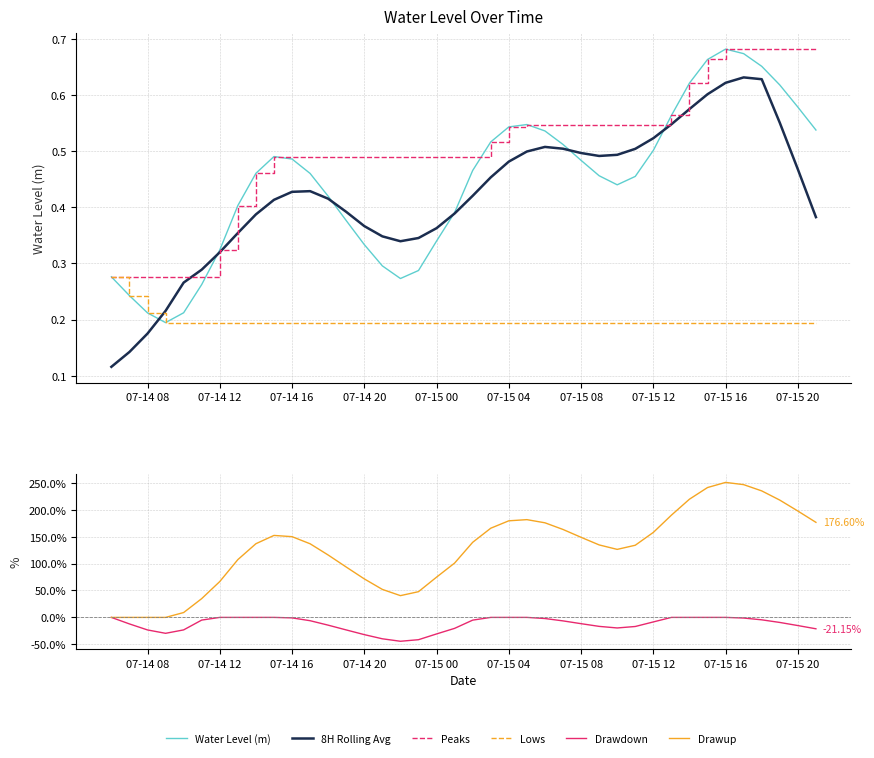

Reading left to right, extract all data points from this chart.

Water Level (m): 0.3	0.2	0.2	0.2	0.2	0.3	0.3	0.4	0.5	0.5	0.5	0.5	0.4	0.4	0.3	0.3	0.3	0.3	0.3	0.4	0.5	0.5	0.5	0.5	0.5	0.5	0.5	0.5	0.4	0.5	0.5	0.6	0.6	0.7	0.7	0.7	0.7	0.6	0.6	0.5
8H Rolling Avg: 0.1	0.1	0.2	0.2	0.3	0.3	0.3	0.4	0.4	0.4	0.4	0.4	0.4	0.4	0.4	0.3	0.3	0.3	0.4	0.4	0.4	0.5	0.5	0.5	0.5	0.5	0.5	0.5	0.5	0.5	0.5	0.5	0.6	0.6	0.6	0.6	0.6	0.6	0.5	0.4
Peaks: 0.3	0.3	0.3	0.3	0.3	0.3	0.3	0.4	0.5	0.5	0.5	0.5	0.5	0.5	0.5	0.5	0.5	0.5	0.5	0.5	0.5	0.5	0.5	0.5	0.5	0.5	0.5	0.5	0.5	0.5	0.5	0.6	0.6	0.7	0.7	0.7	0.7	0.7	0.7	0.7
Lows: 0.3	0.2	0.2	0.2	0.2	0.2	0.2	0.2	0.2	0.2	0.2	0.2	0.2	0.2	0.2	0.2	0.2	0.2	0.2	0.2	0.2	0.2	0.2	0.2	0.2	0.2	0.2	0.2	0.2	0.2	0.2	0.2	0.2	0.2	0.2	0.2	0.2	0.2	0.2	0.2
Drawdown: 0.0	-12.1	-23.3	-29.6	-23.2	-5.0	0.0	0.0	0.0	0.0	-0.9	-6.1	-14.4	-23.3	-32.0	-39.7	-44.3	-41.4	-30.7	-20.3	-5.1	0.0	0.0	0.0	-2.1	-6.5	-11.7	-16.7	-19.6	-16.9	-8.4	0.0	0.0	0.0	0.0	-1.2	-4.5	-9.4	-15.2	-21.2
Drawup: 0.0	0.0	0.0	0.0	9.0	34.9	66.6	107.3	136.9	152.3	150.0	136.8	115.9	93.6	71.5	52.0	40.4	47.8	74.8	101.0	139.5	165.7	179.5	181.6	175.8	163.4	148.8	134.7	126.4	134.1	157.9	189.9	219.6	241.3	250.8	246.6	235.0	217.9	197.6	176.6